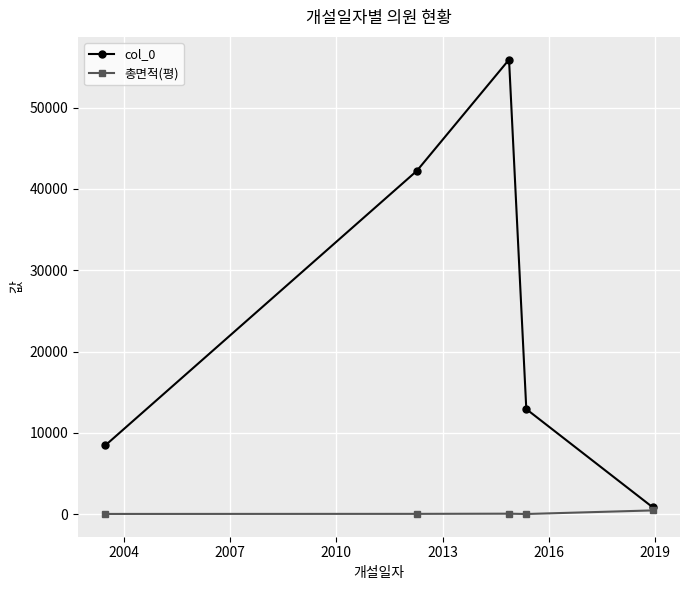

What is the sum of all col_0 values?

120392.0